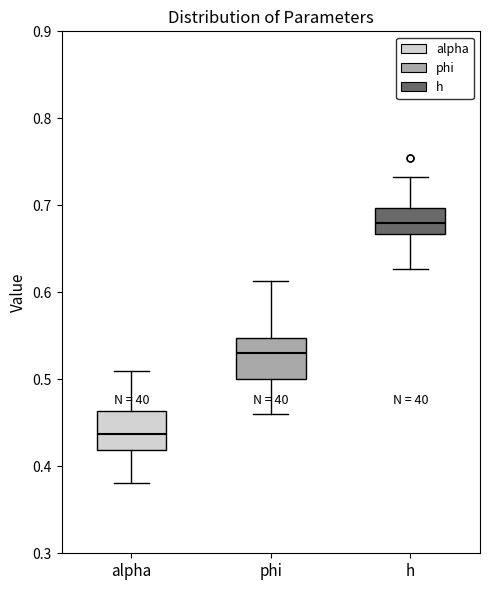

Reading left to right, read every box against the y-axis: the position of its median line, the range the box covers, and the ends of its whiskers. The values are not printed on the chart, so give them approximately, as read against the axis.

alpha: median 0.44, box 0.42 to 0.46, whiskers 0.38 to 0.51
phi: median 0.53, box 0.50 to 0.55, whiskers 0.46 to 0.61
h: median 0.68, box 0.67 to 0.70, whiskers 0.63 to 0.73